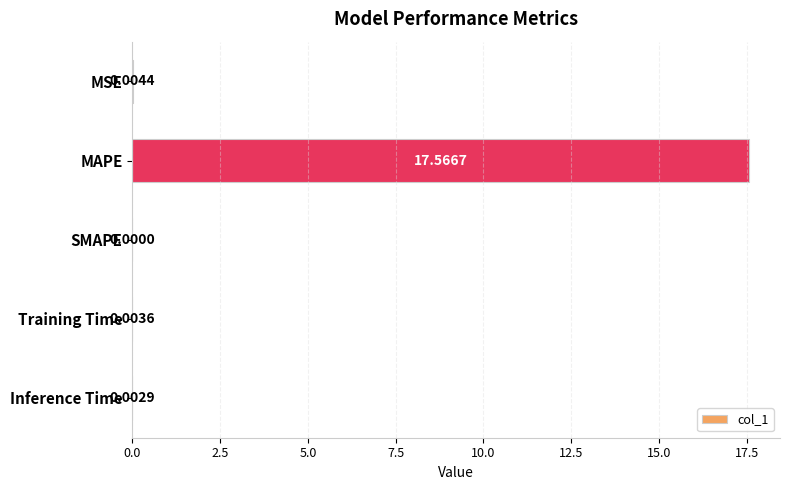

At which label is the value closest to 8?

MSE